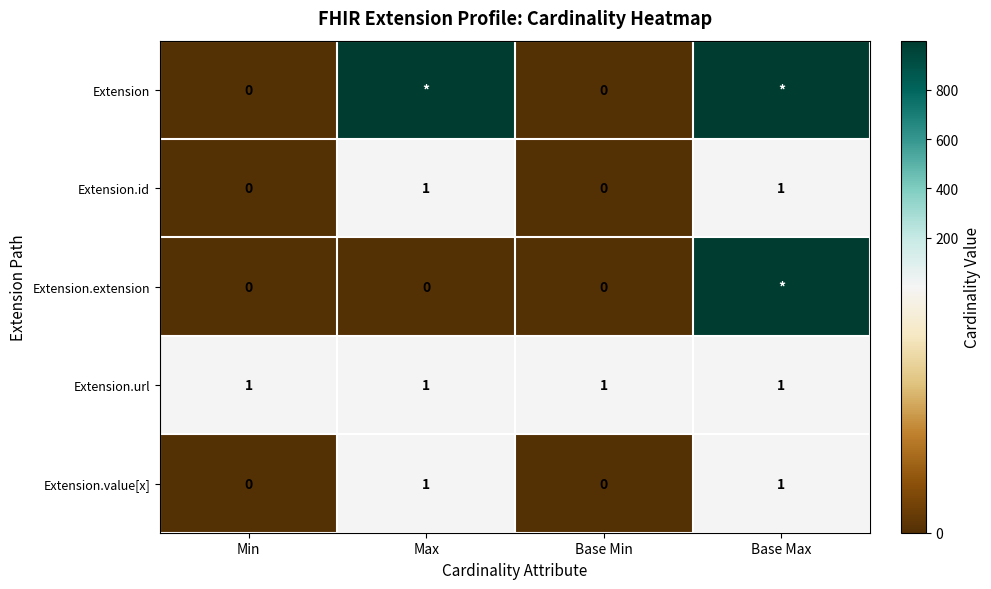

What is the difference between the maximum and minimum values in the Extension.id series?

1